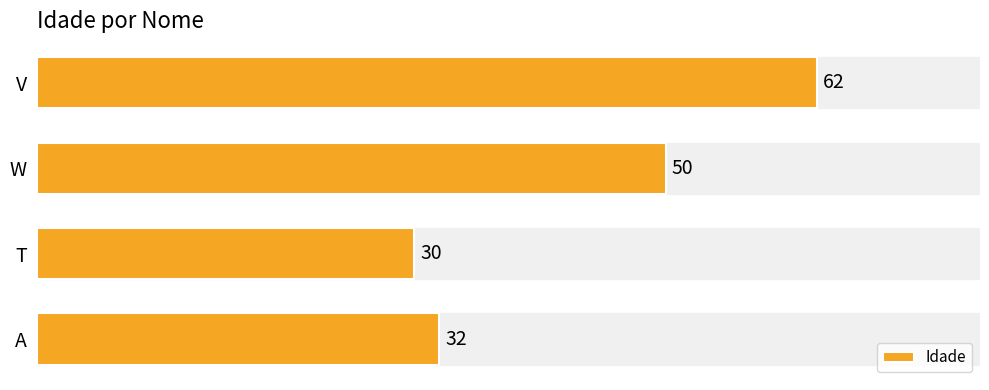

What is the maximum value shown in the chart?

62